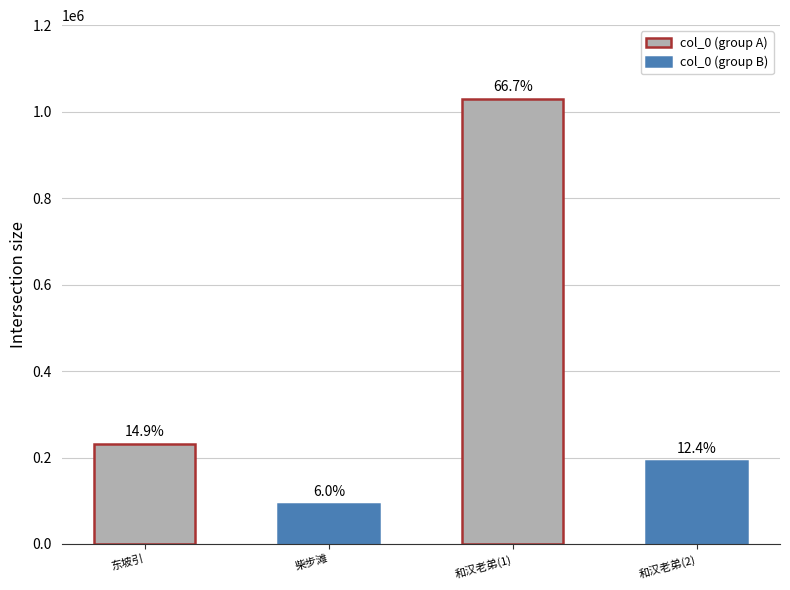

How many bars are there in total?

4